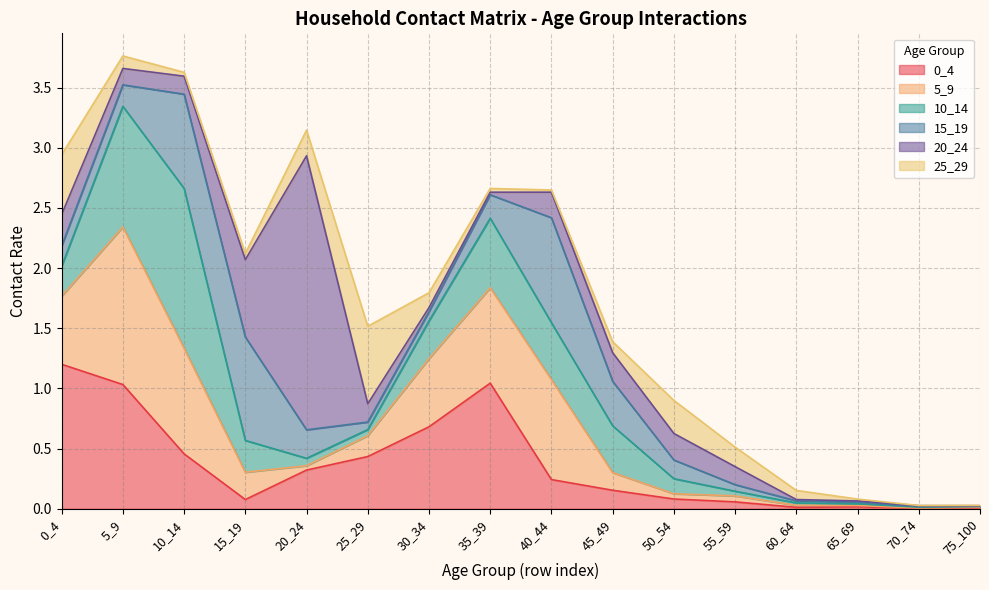

What is the difference between the highest and lowest values at 45_49?

0.3